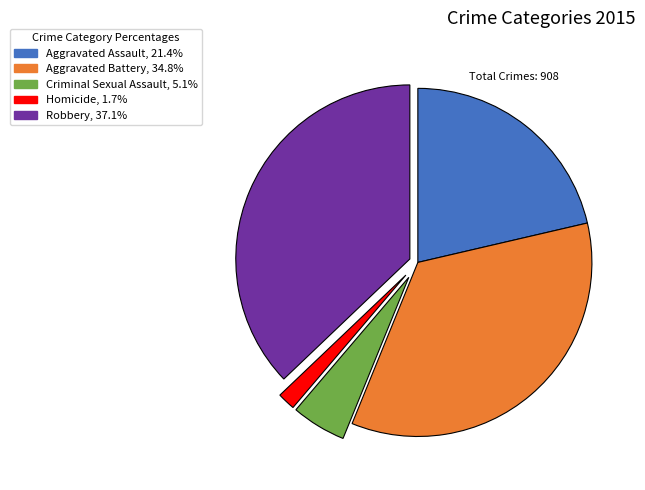

Which has a higher value, Criminal Sexual Assault or Aggravated Assault?

Aggravated Assault